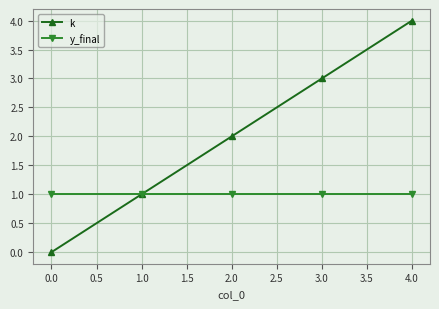

List the series in order of their overall mean, highest first.

k, y_final